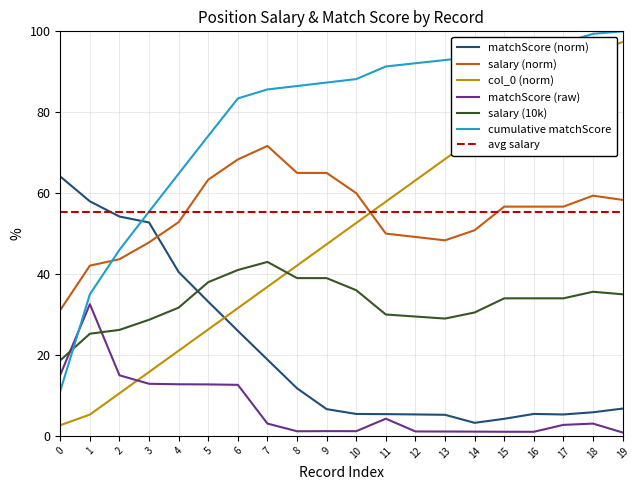

Which series changed the most between 4 and 13?

col_0 (norm)